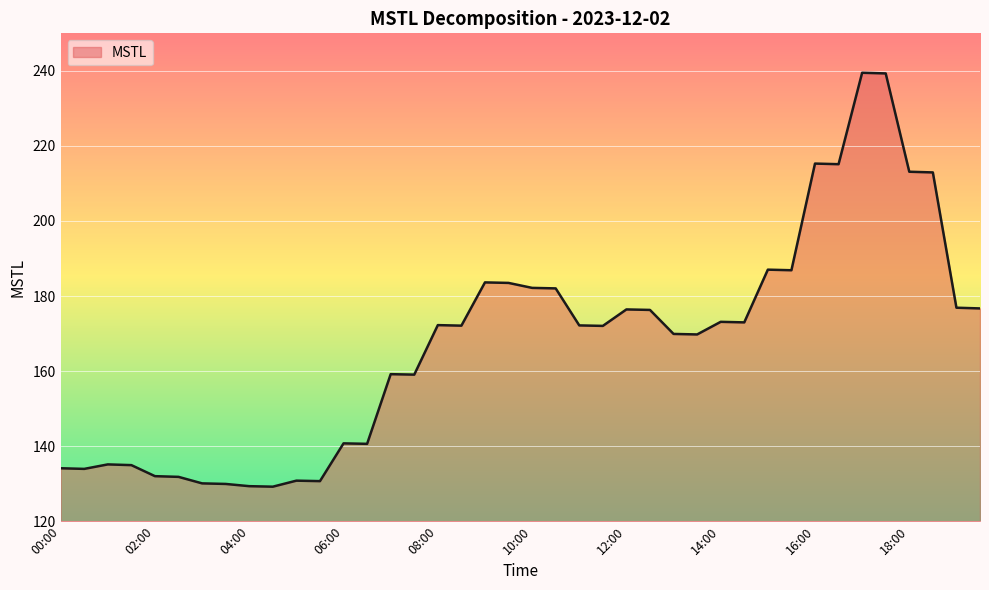

What is the maximum value shown in the chart?

239.5